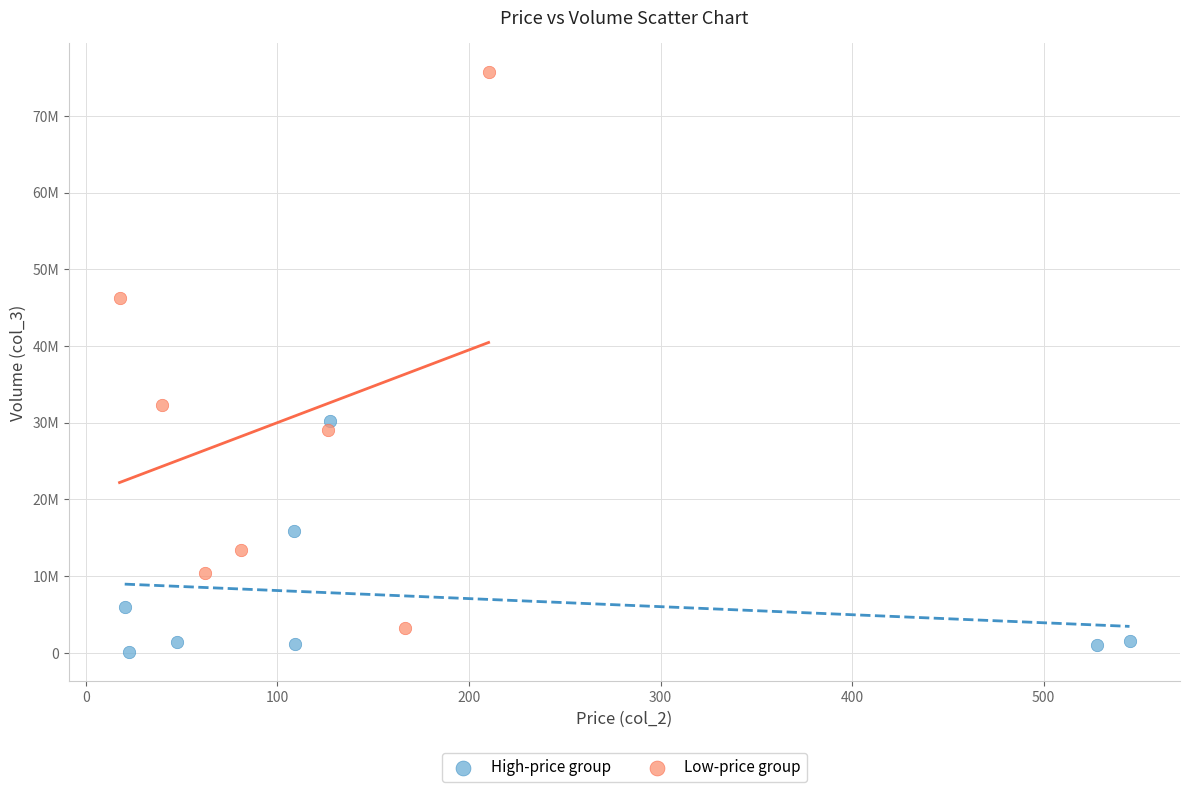

Which series reaches the minimum Y coordinate?

High-price group